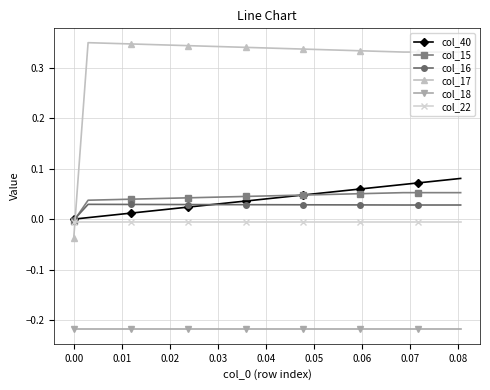

True or false: col_18 and col_16 cross at least once.

False